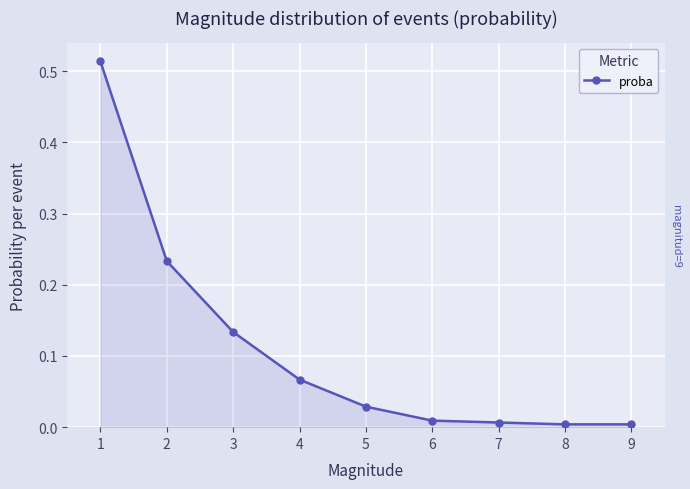

True or false: the data shows 0.0 at 7.

True